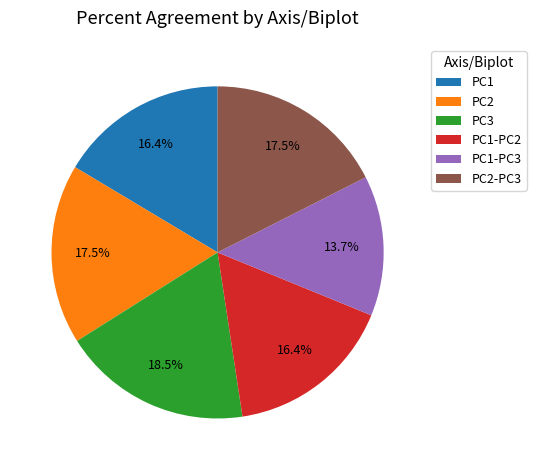

What is the ratio of the value at PC1-PC3 to the value at PC3?

0.7